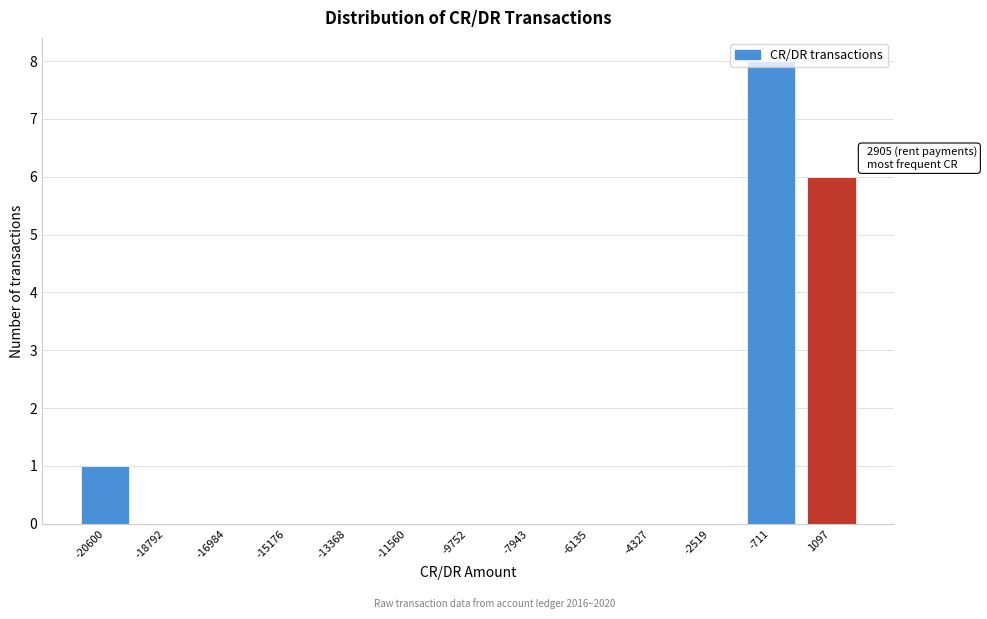

Which has a higher value, -6135 or -20600?

-20600